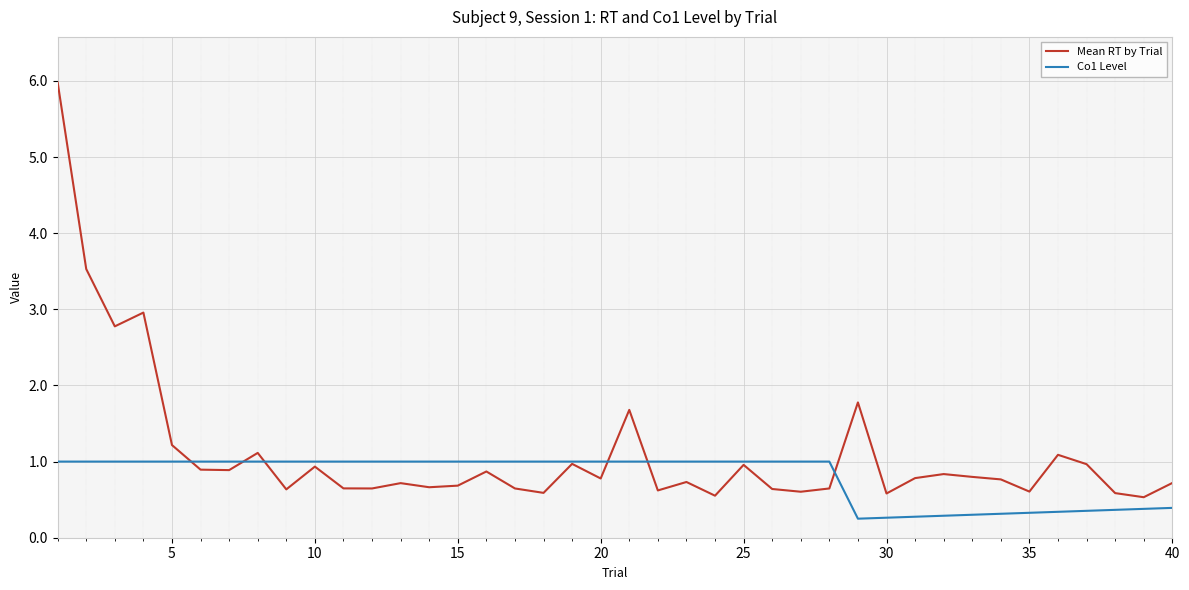

What is the greatest value displayed?

6.0